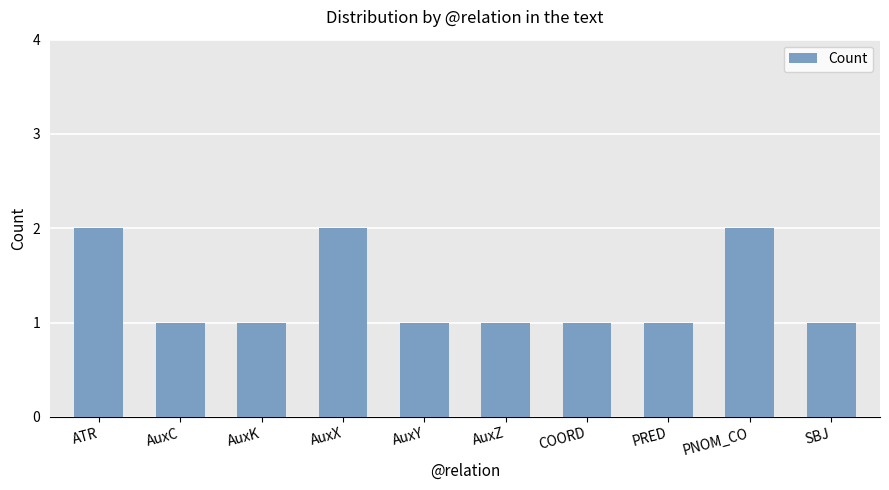

The value at AuxY is 1. True or false?

True